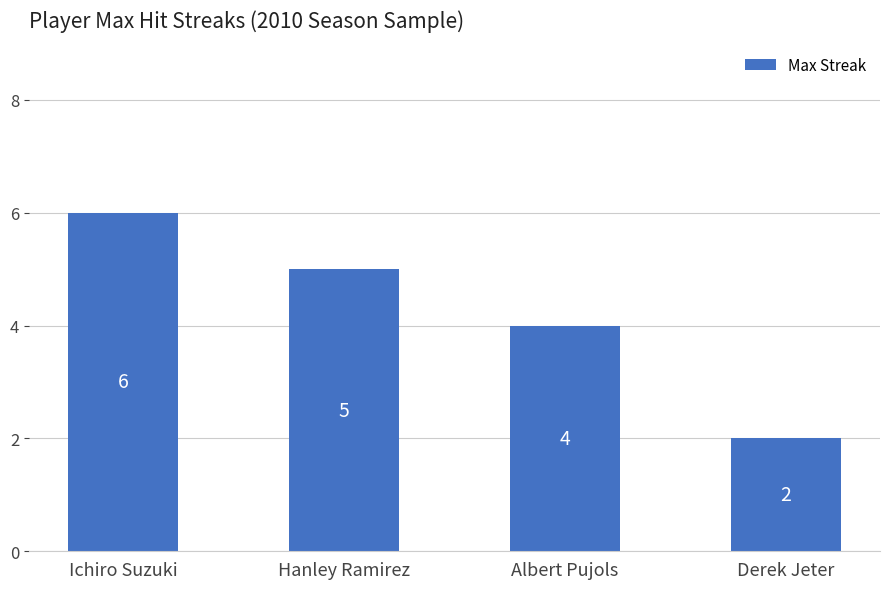

How many bars are there in total?

4